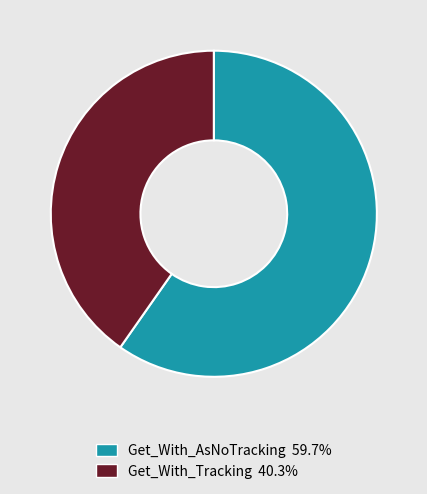

Approximately how many times larger is the value at Get_With_Tracking compared to Get_With_AsNoTracking?

0.7